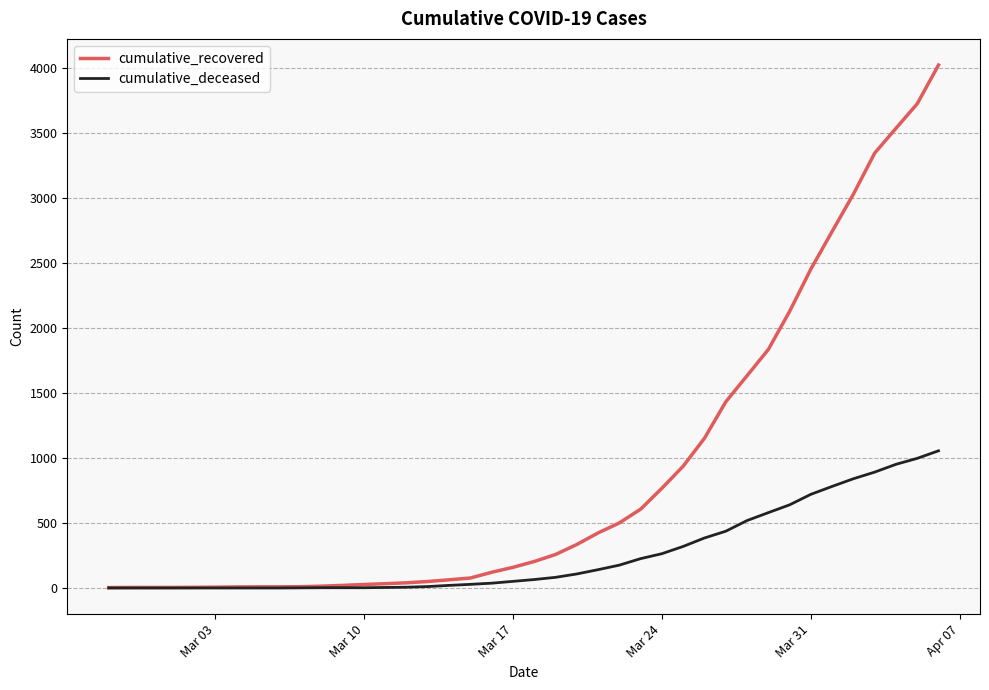

List the series in order of their overall mean, highest first.

cumulative_recovered, cumulative_deceased